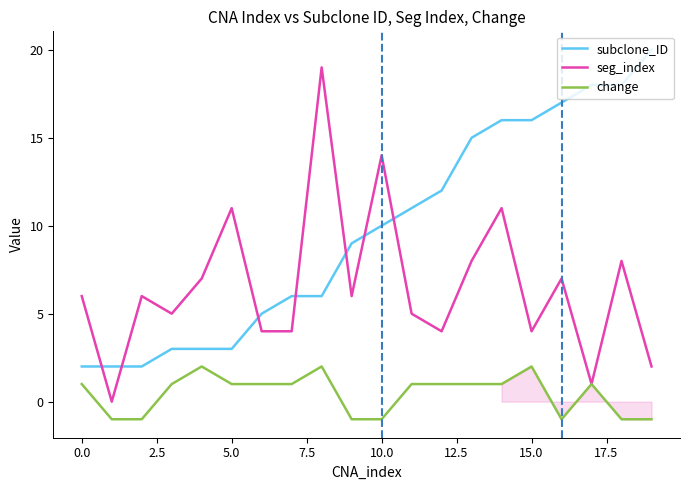

What is the smallest value displayed?

-1